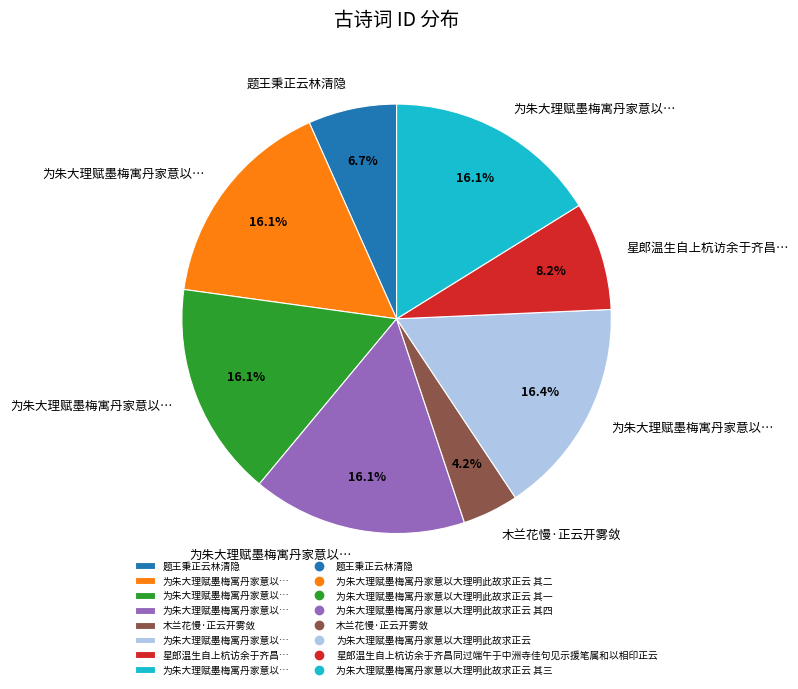

Is there any slice that represents more than half of the pie?

No